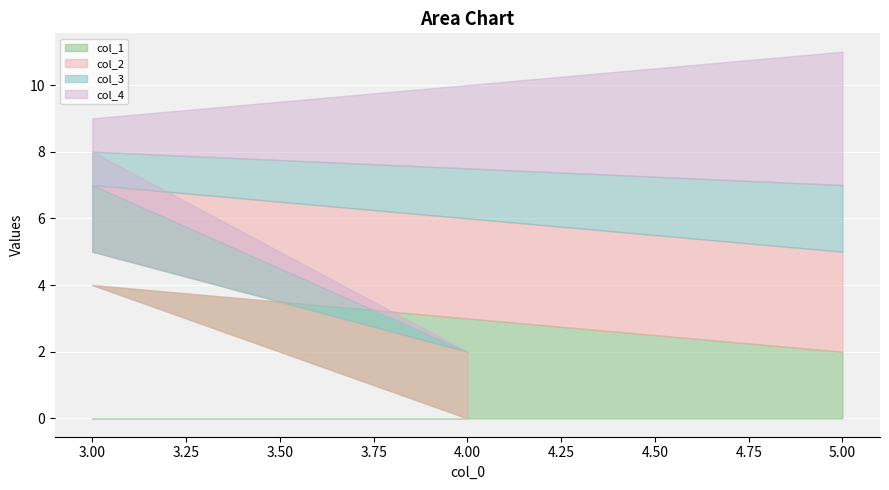

Rank the series by their average value, from lowest to highest.

col_3, col_4, col_2, col_1